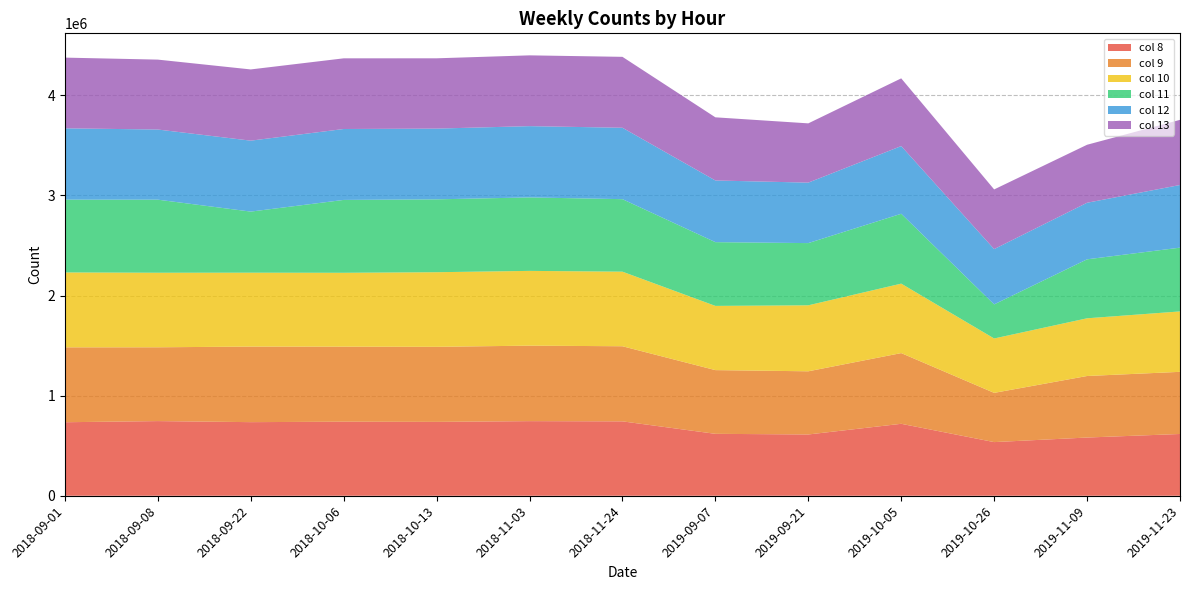

Reading left to right, transcribe all the data shown in this chart.

col 8: 734424	745821	735308	739831	737945	745355	743167	618525	612189	718738	535948	581612	617017
col 9: 748195	737258	754907	749611	749852	754119	750316	636566	631076	706336	491821	614654	620832
col 10: 748341	744900	738290	738011	745361	746997	745081	641578	659302	694036	543421	576544	603596
col 11: 727164	729952	610229	727950	728041	733993	724445	636890	621485	697998	340681	589176	637160
col 12: 712548	700812	708759	708501	706700	712030	713362	616119	604105	676276	552117	565065	625778
col 13: 706433	698444	711519	706039	702329	707204	708524	630959	592091	676478	596263	579465	650931